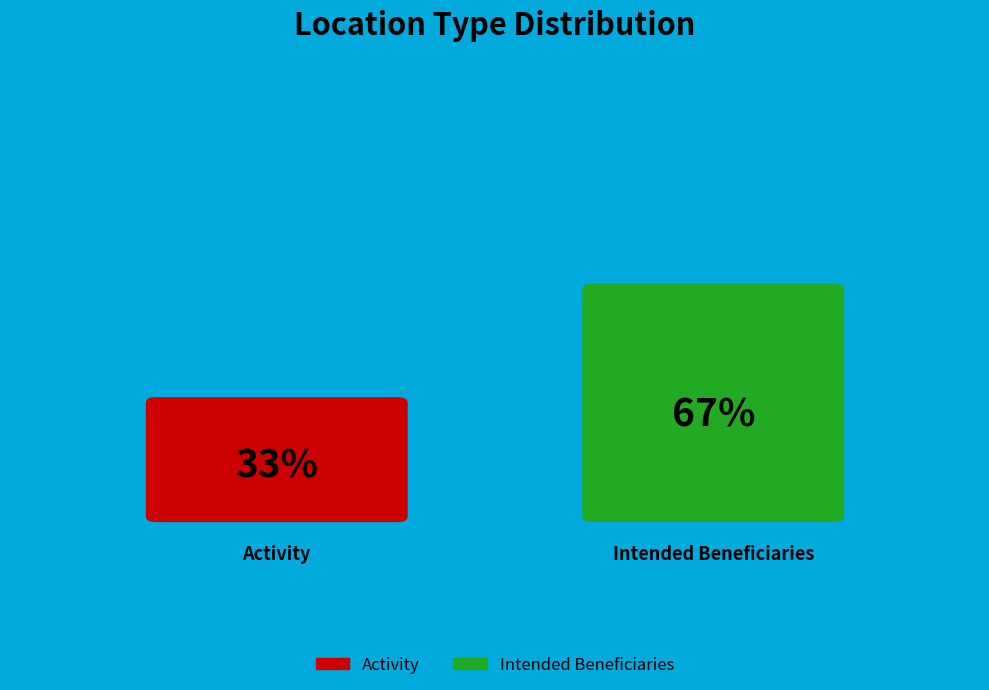

Rank the categories by value from lowest to highest.

Activity, Intended Beneficiaries